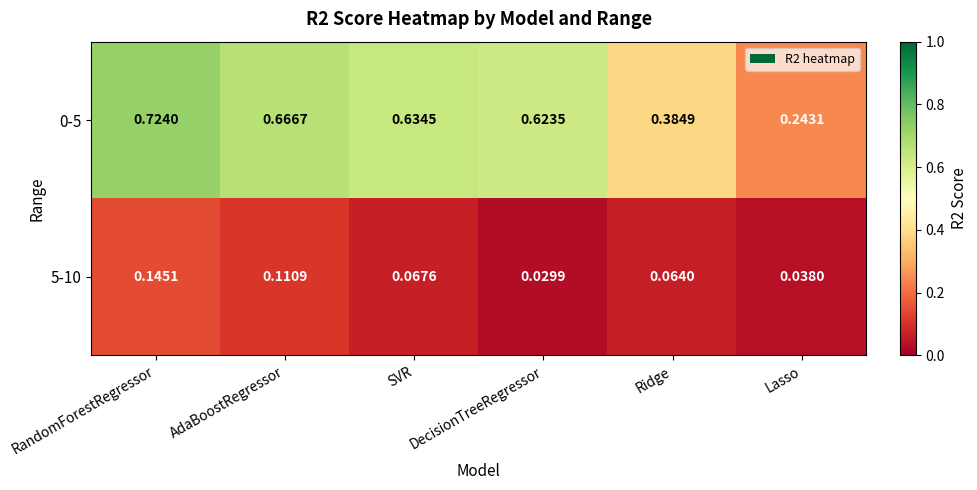

At which category is the sum across all series the highest?

RandomForestRegressor